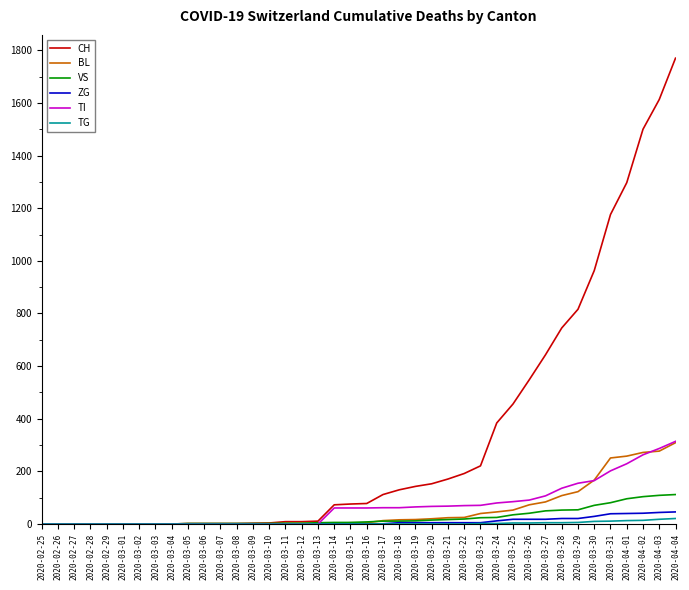

What is the greatest value displayed?

1770